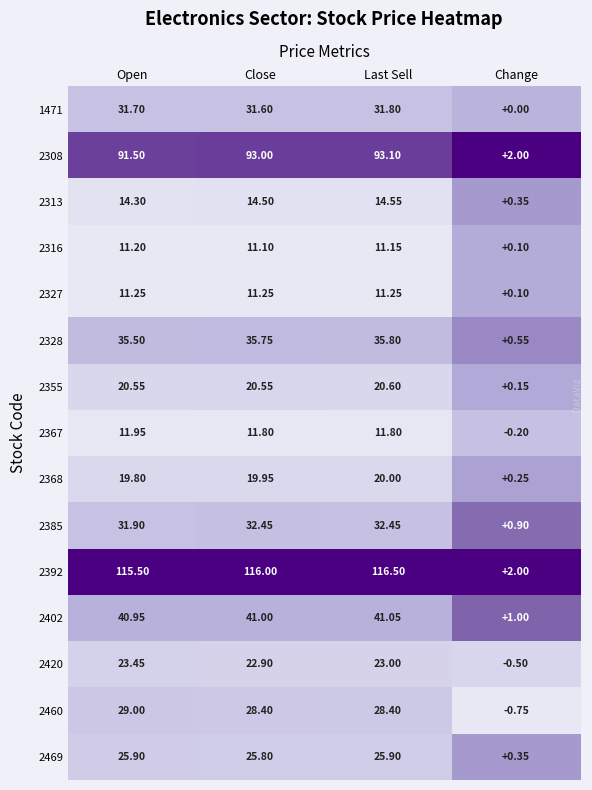

At which category is the sum across all series the highest?

Last Sell